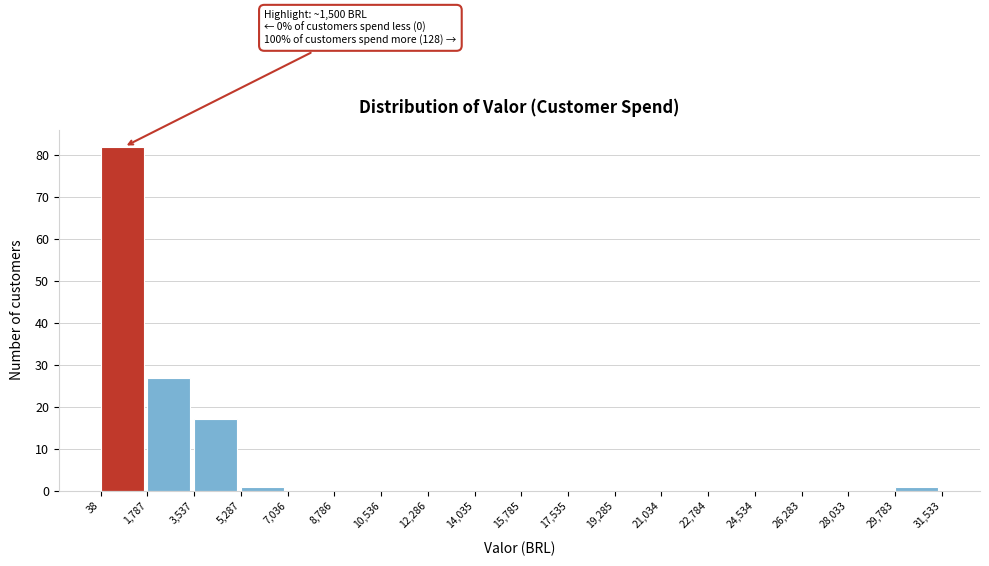

Over which range of the x-axis is the bar tallest?

38 to 1,787